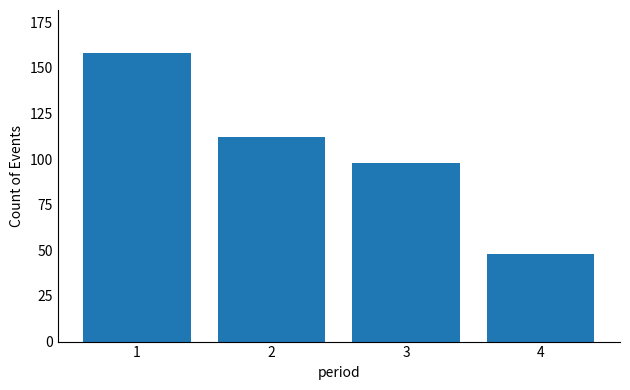

Reading right to left, extract all data points from this chart.

48	98	112	158